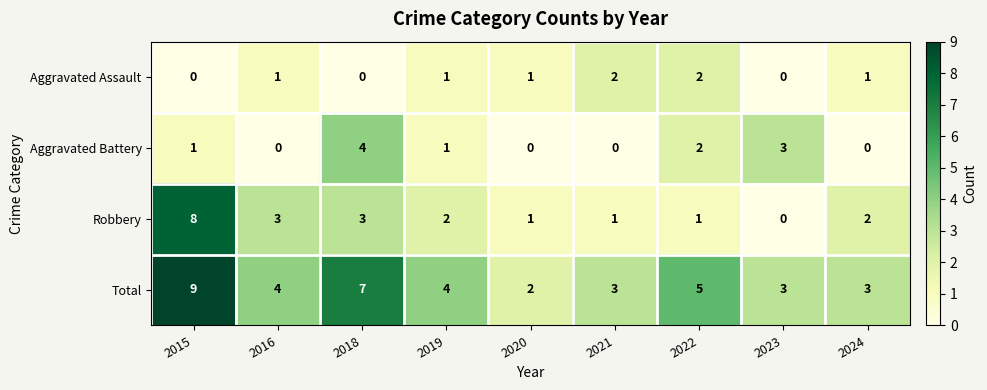

How many categories are shown in the chart?

9